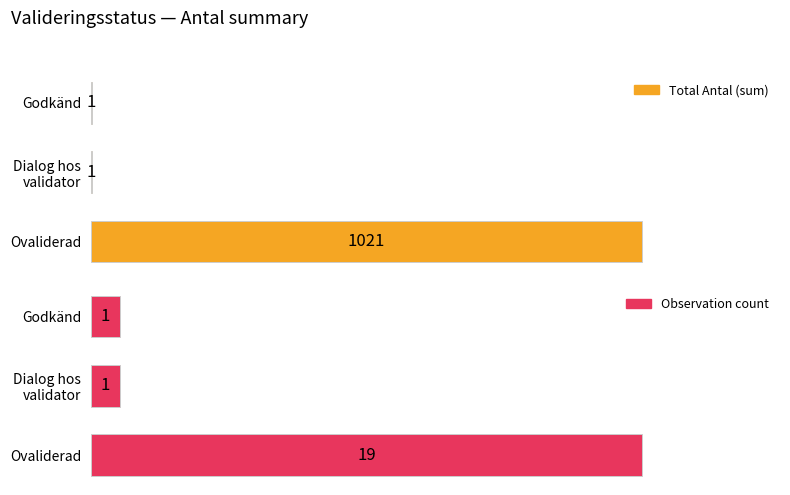

What is the minimum value for Observation count?

1